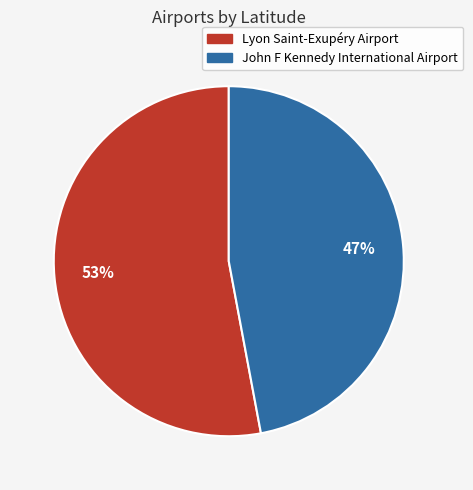

To the nearest percent, what percentage of the pie is Lyon Saint-Exupéry Airport?

53%